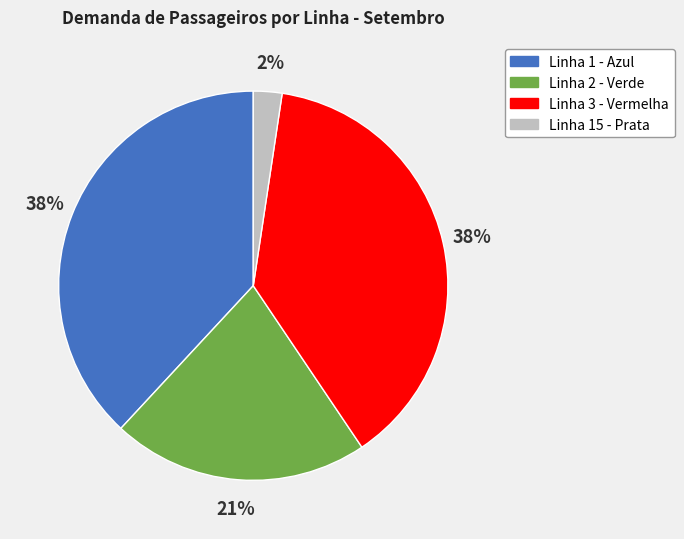

To the nearest percent, what is the difference between the Linha 2 - Verde and Linha 15 - Prata slice percentages?

19%